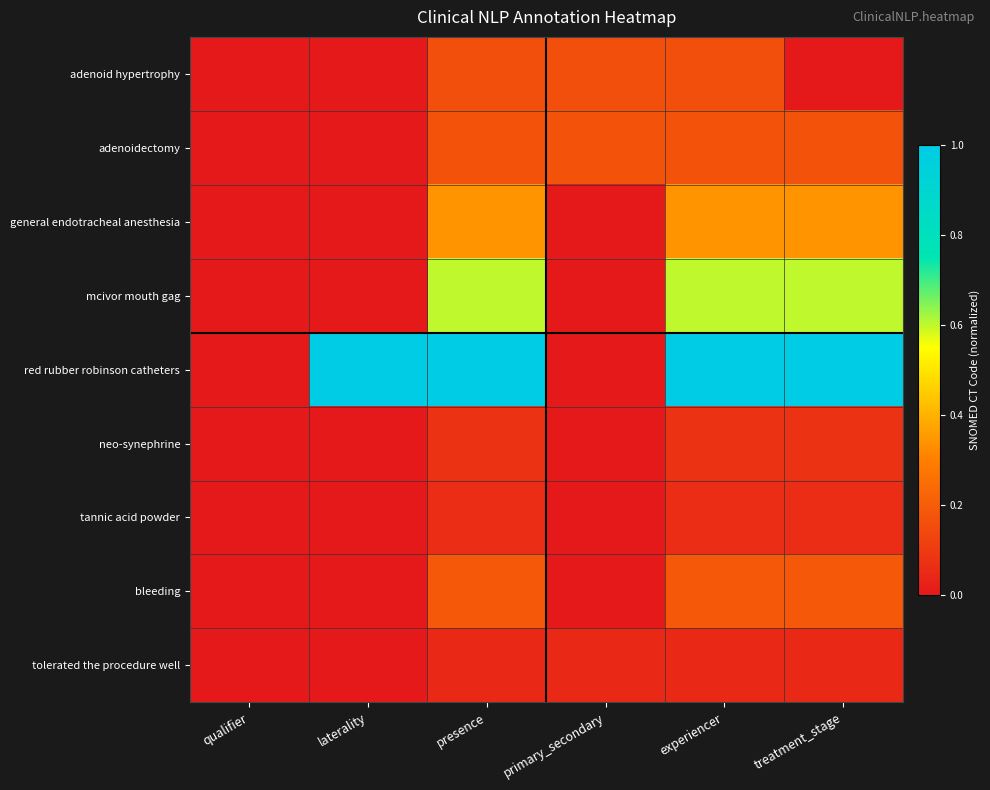

Which series changed the most between qualifier and laterality?

red rubber robinson catheters